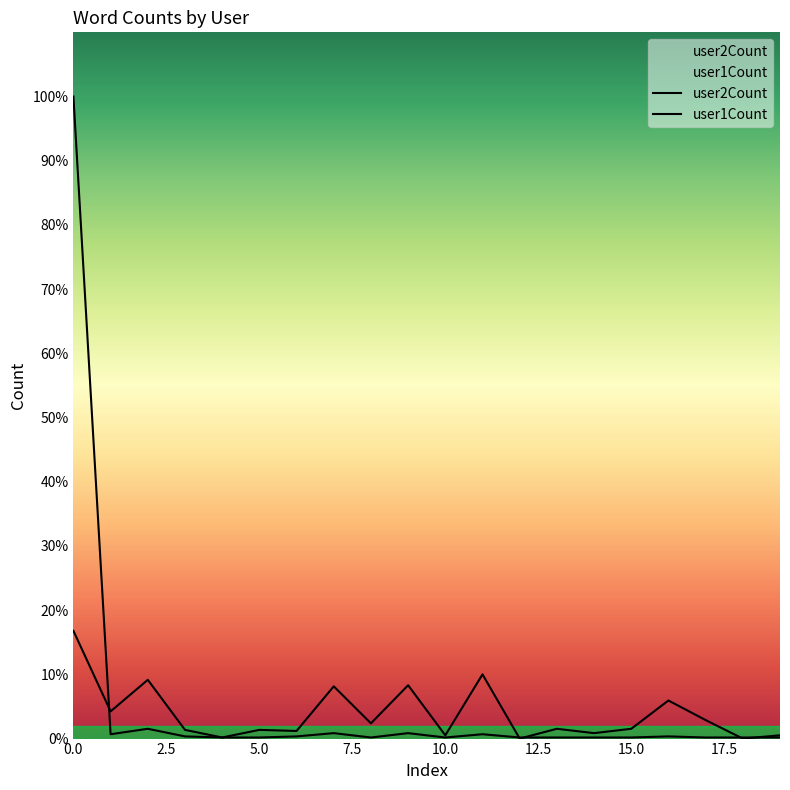

Rank the categories by user2Count value from highest to lowest.

0, 11, 2, 9, 7, 16, 1, 17, 8, 13, 15, 3, 5, 6, 14, 10, 19, 4, 12, 18